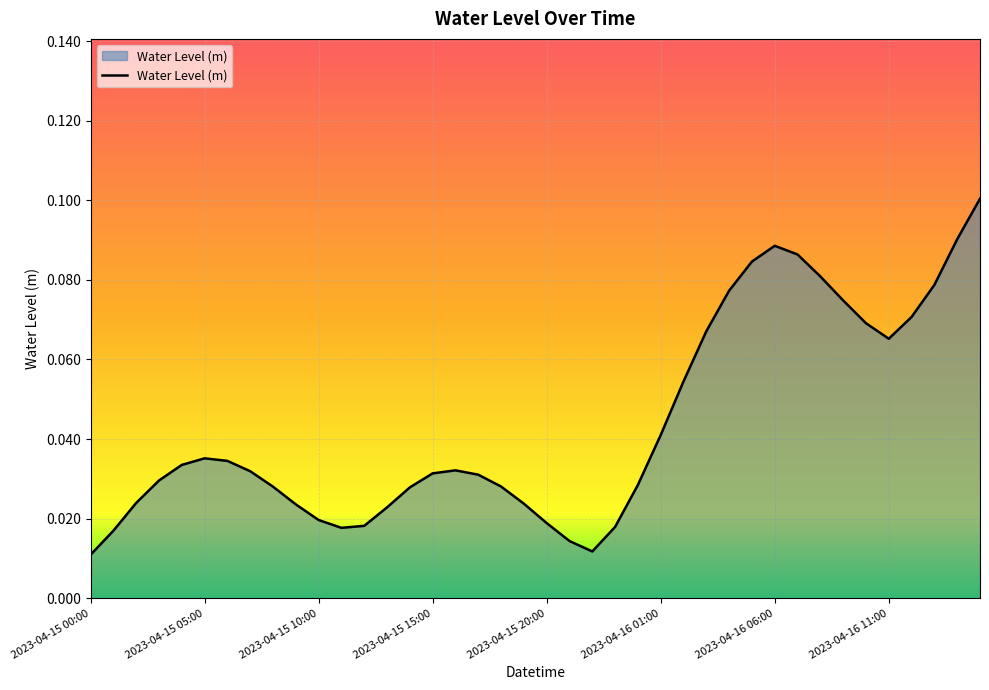

How many lines are shown in the chart?

1